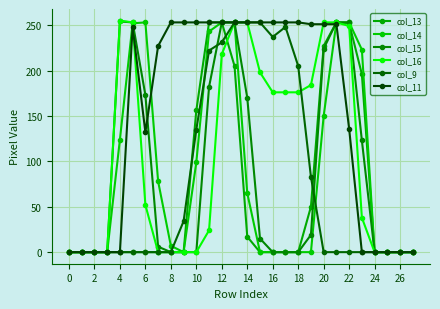

What are all the series names shown in the legend?

col_13, col_14, col_15, col_16, col_9, col_11